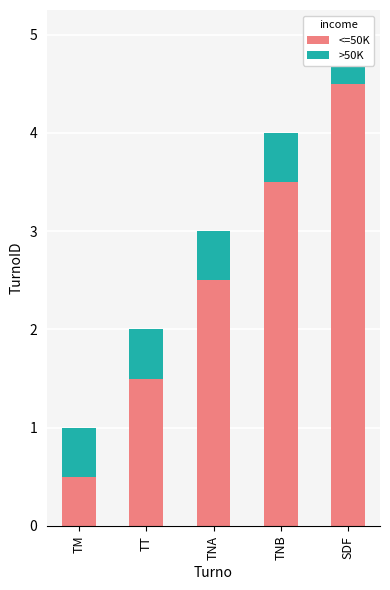

What is the value of the >50K bar at the 5th from the left?

0.5